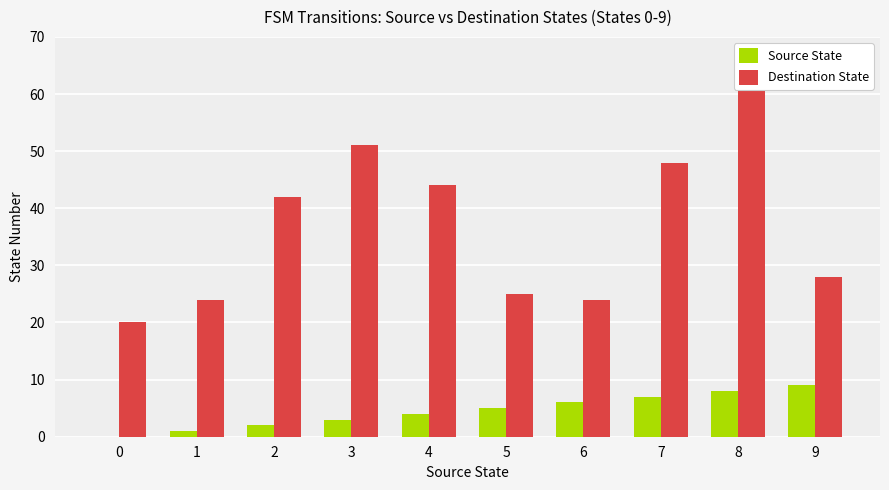

What is the value of the Destination State bar at the 8th from the left?

48